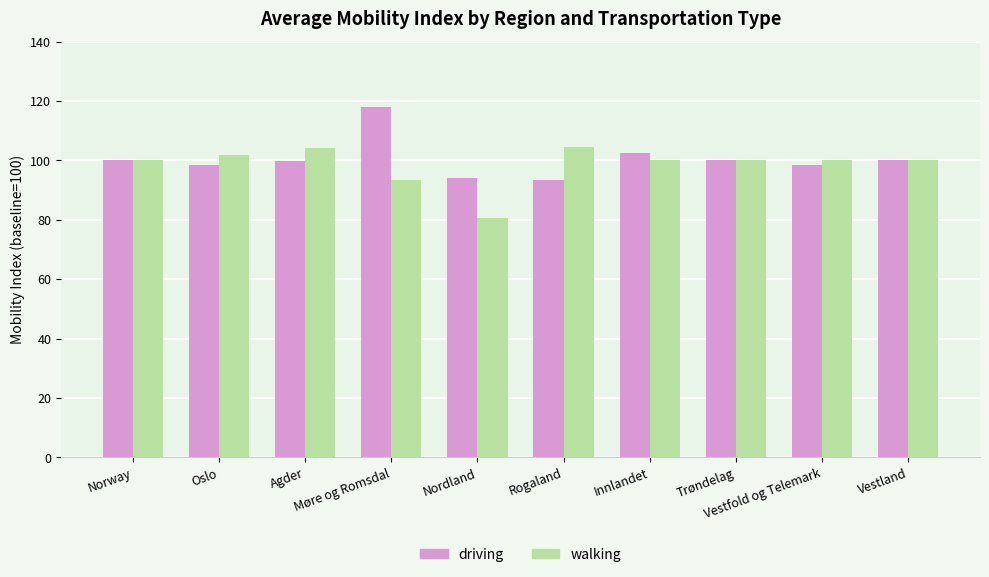

What is the lowest value of the walking series?

80.7